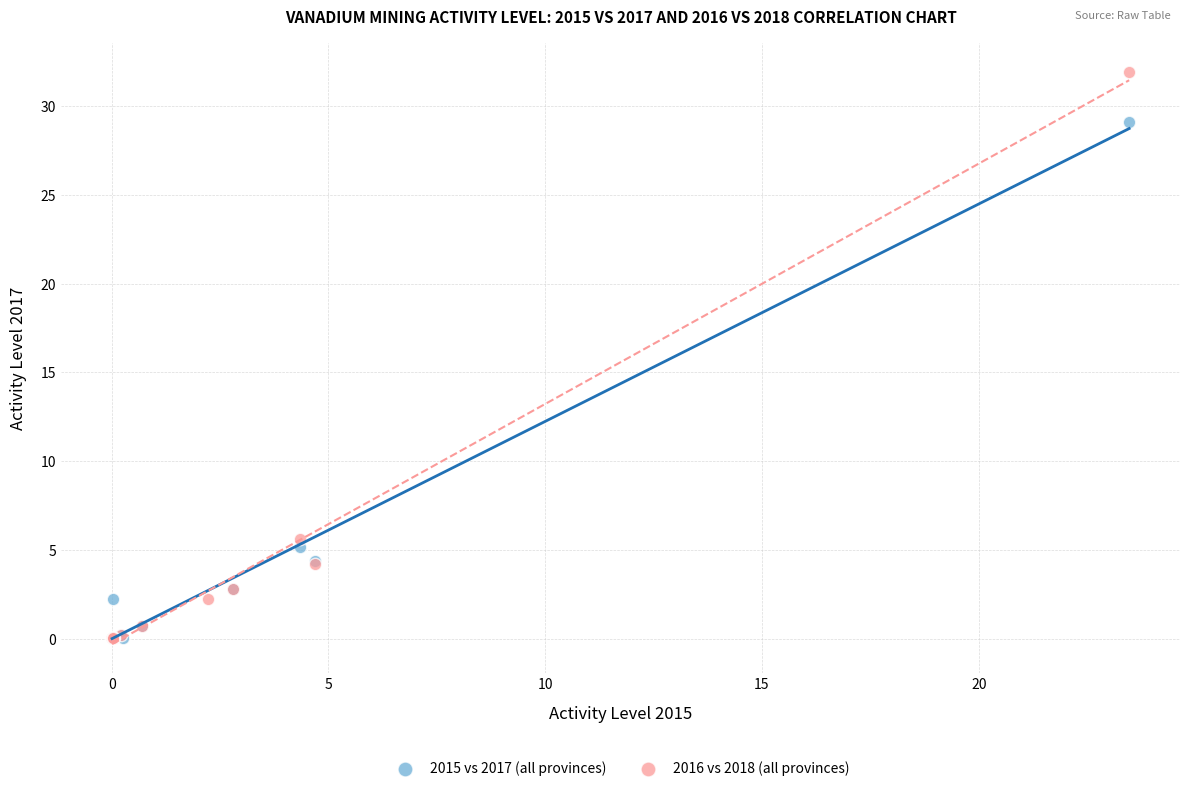

Which series reaches the maximum Y coordinate?

2016 vs 2018 (all provinces)